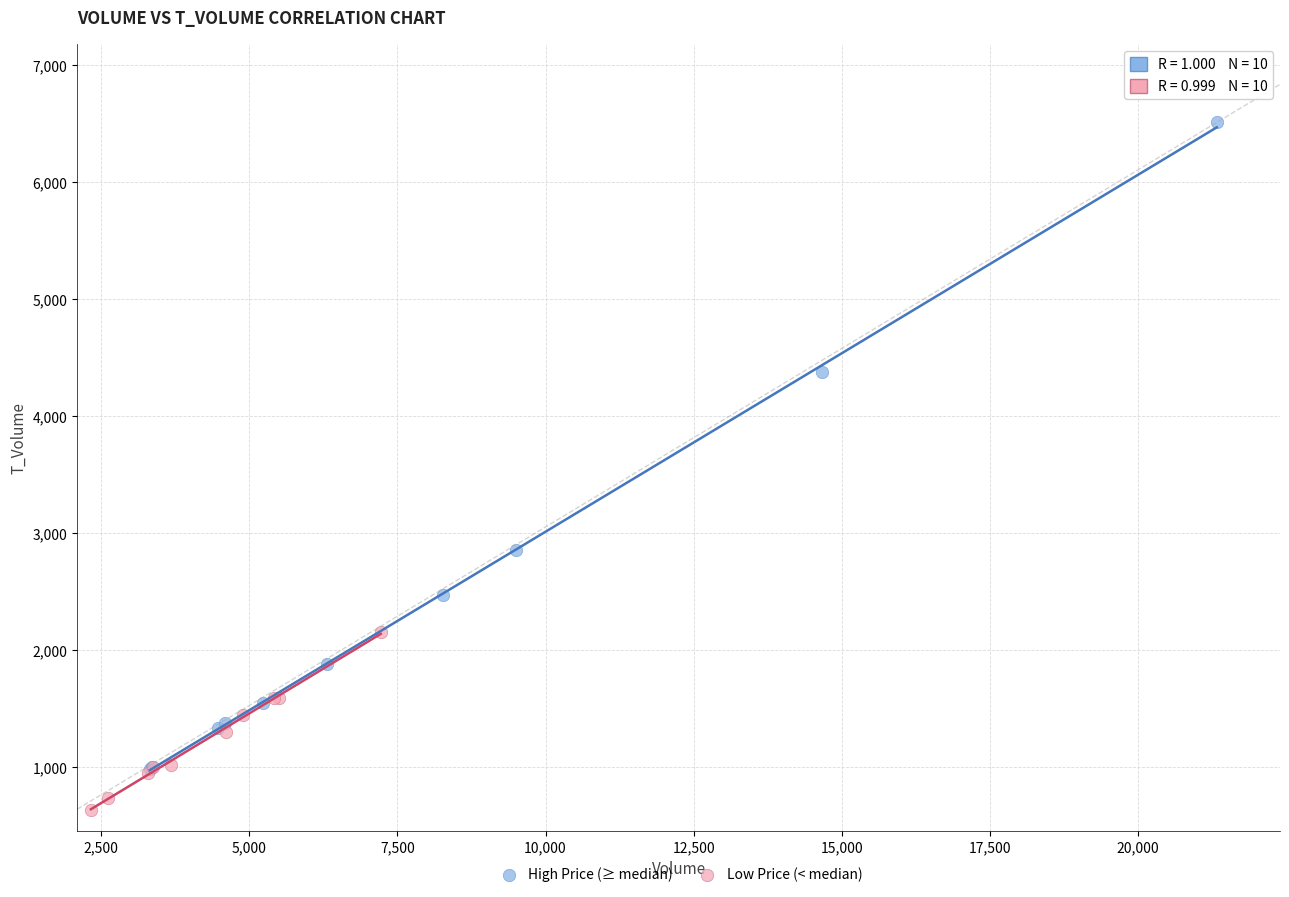

Which series reaches the minimum Y coordinate?

Low Price (< median)